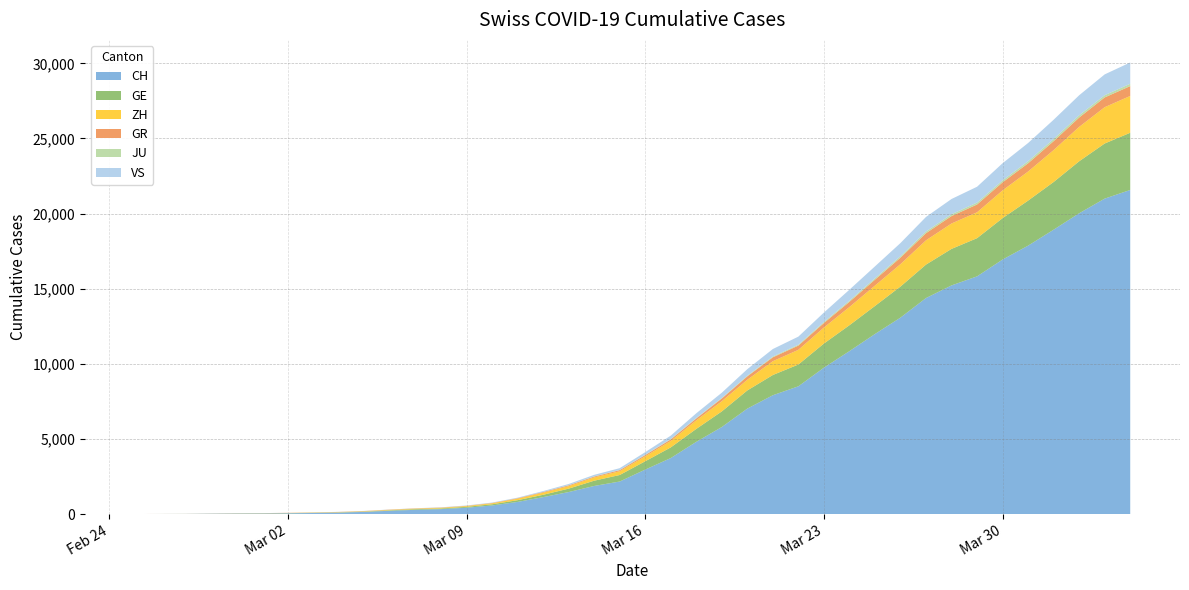

Reading right to left, extract all data points from this chart.

CH: 2020-04-04=21574	2020-04-03=20998	2020-04-02=20022	2020-04-01=18930	2020-03-31=17867	2020-03-30=16942	2020-03-29=15822	2020-03-28=15220	2020-03-27=14379	2020-03-26=13076	2020-03-25=11985	2020-03-24=10845	2020-03-23=9742	2020-03-22=8503	2020-03-21=7909	2020-03-20=7019	2020-03-19=5792	2020-03-18=4805	2020-03-17=3726	2020-03-16=2958	2020-03-15=2164	2020-03-14=1869	2020-03-13=1463	2020-03-12=1125	2020-03-11=807	2020-03-10=570	2020-03-09=419	2020-03-08=327	2020-03-07=280	2020-03-06=219	2020-03-05=142	2020-03-04=97	2020-03-03=69	2020-03-02=50	2020-03-01=36	2020-02-29=30	2020-02-28=20	2020-02-27=8	2020-02-26=4	2020-02-25=0
GE: 2020-04-04=3807	2020-04-03=3669	2020-04-02=3461	2020-04-01=3174	2020-03-31=2998	2020-03-30=2756	2020-03-29=2542	2020-03-28=2431	2020-03-27=2226	2020-03-26=2068	2020-03-25=1865	2020-03-24=1724	2020-03-23=1607	2020-03-22=1450	2020-03-21=1347	2020-03-20=1209	2020-03-19=1039	2020-03-18=861	2020-03-17=709	2020-03-16=555	2020-03-15=434	2020-03-14=350	2020-03-13=227	2020-03-12=155	2020-03-11=114	2020-03-10=80	2020-03-09=60	2020-03-08=45	2020-03-07=43	2020-03-06=30	2020-03-05=20	2020-03-04=16	2020-03-03=14	2020-03-02=11	2020-03-01=10	2020-02-29=9	2020-02-28=5	2020-02-27=1	2020-02-26=1	2020-02-25=0
ZH: 2020-04-04=2451	2020-04-03=2418	2020-04-02=2290	2020-04-01=2126	2020-03-31=1937	2020-03-30=1849	2020-03-29=1723	2020-03-28=1691	2020-03-27=1617	2020-03-26=1490	2020-03-25=1358	2020-03-24=1213	2020-03-23=1067	2020-03-22=978	2020-03-21=919	2020-03-20=711	2020-03-19=679	2020-03-18=568	2020-03-17=429	2020-03-16=326	2020-03-15=250	2020-03-14=218	2020-03-13=163	2020-03-12=140	2020-03-11=101	2020-03-10=62	2020-03-09=49	2020-03-08=40	2020-03-07=34	2020-03-06=29	2020-03-05=23	2020-03-04=15	2020-03-03=13	2020-03-02=10	2020-03-01=7	2020-02-29=6	2020-02-28=2	2020-02-27=2	2020-02-26=0	2020-02-25=0
GR: 2020-04-04=657	2020-04-03=649	2020-04-02=622	2020-04-01=592	2020-03-31=547	2020-03-30=535	2020-03-29=519	2020-03-28=495	2020-03-27=474	2020-03-26=433	2020-03-25=393	2020-03-24=343	2020-03-23=300	2020-03-22=284	2020-03-21=258	2020-03-20=226	2020-03-19=182	2020-03-18=128	2020-03-17=101	2020-03-16=84	2020-03-15=71	2020-03-14=56	2020-03-13=53	2020-03-12=43	2020-03-11=31	2020-03-10=22	2020-03-09=18	2020-03-08=18	2020-03-07=17	2020-03-06=16	2020-03-05=14	2020-03-04=12	2020-03-03=9	2020-03-02=9	2020-03-01=6	2020-02-29=6	2020-02-28=6	2020-02-27=2	2020-02-26=2	2020-02-25=0
JU: 2020-04-04=154	2020-04-03=149	2020-04-02=149	2020-04-01=145	2020-03-31=140	2020-03-30=128	2020-03-29=127	2020-03-28=119	2020-03-27=114	2020-03-26=100	2020-03-25=92	2020-03-24=82	2020-03-23=69	2020-03-22=61	2020-03-21=54	2020-03-20=44	2020-03-19=36	2020-03-18=32	2020-03-17=29	2020-03-16=25	2020-03-15=19	2020-03-14=18	2020-03-13=17	2020-03-12=12	2020-03-11=7	2020-03-10=7	2020-03-09=7	2020-03-08=5	2020-03-07=5	2020-03-06=4	2020-03-05=4	2020-03-04=2	2020-03-03=2	2020-03-02=1	2020-03-01=1	2020-02-29=1	2020-02-28=1	2020-02-27=1	2020-02-26=0	2020-02-25=0
VS: 2020-04-04=1418	2020-04-03=1385	2020-04-02=1334	2020-04-01=1282	2020-03-31=1211	2020-03-30=1144	2020-03-29=1055	2020-03-28=1017	2020-03-27=968	2020-03-26=874	2020-03-25=793	2020-03-24=728	2020-03-23=628	2020-03-22=535	2020-03-21=498	2020-03-20=436	2020-03-19=349	2020-03-18=312	2020-03-17=225	2020-03-16=172	2020-03-15=115	2020-03-14=98	2020-03-13=76	2020-03-12=53	2020-03-11=30	2020-03-10=22	2020-03-09=17	2020-03-08=12	2020-03-07=7	2020-03-06=6	2020-03-05=5	2020-03-04=4	2020-03-03=3	2020-03-02=3	2020-03-01=2	2020-02-29=1	2020-02-28=1	2020-02-27=0	2020-02-26=0	2020-02-25=0